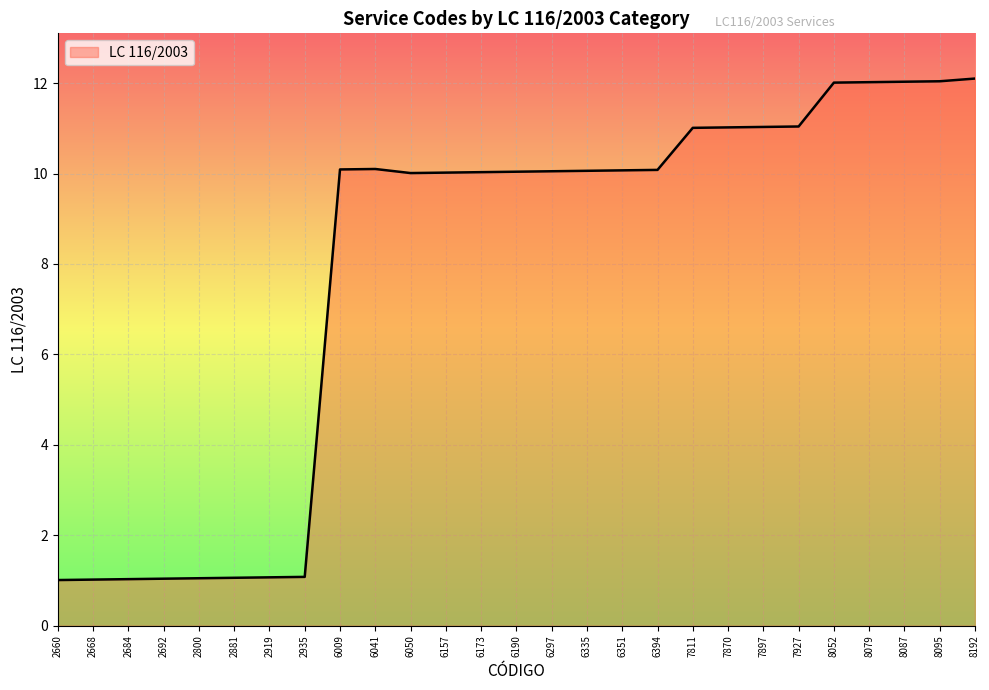

What is the difference between the maximum and minimum values?

11.1